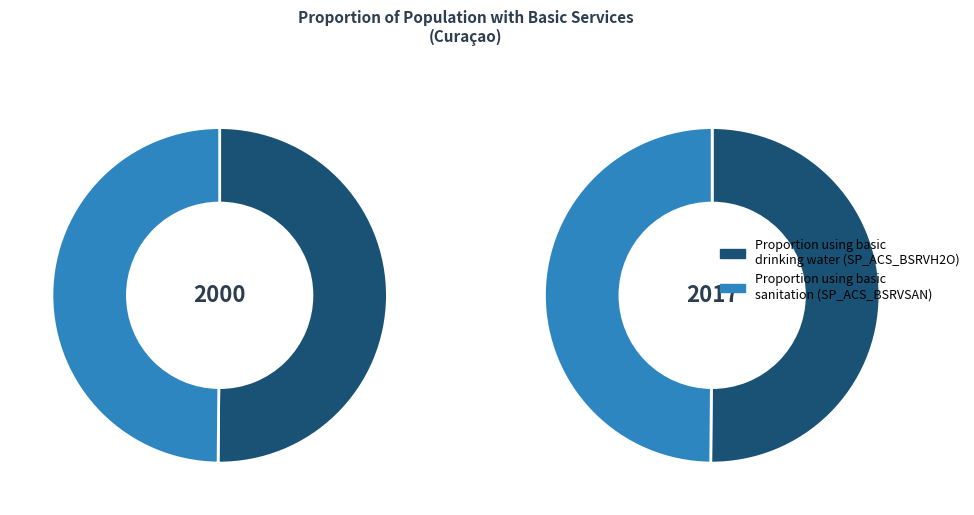

What percentage is the SP_ACS_BSRVH2O slice, to the nearest percent?

50%